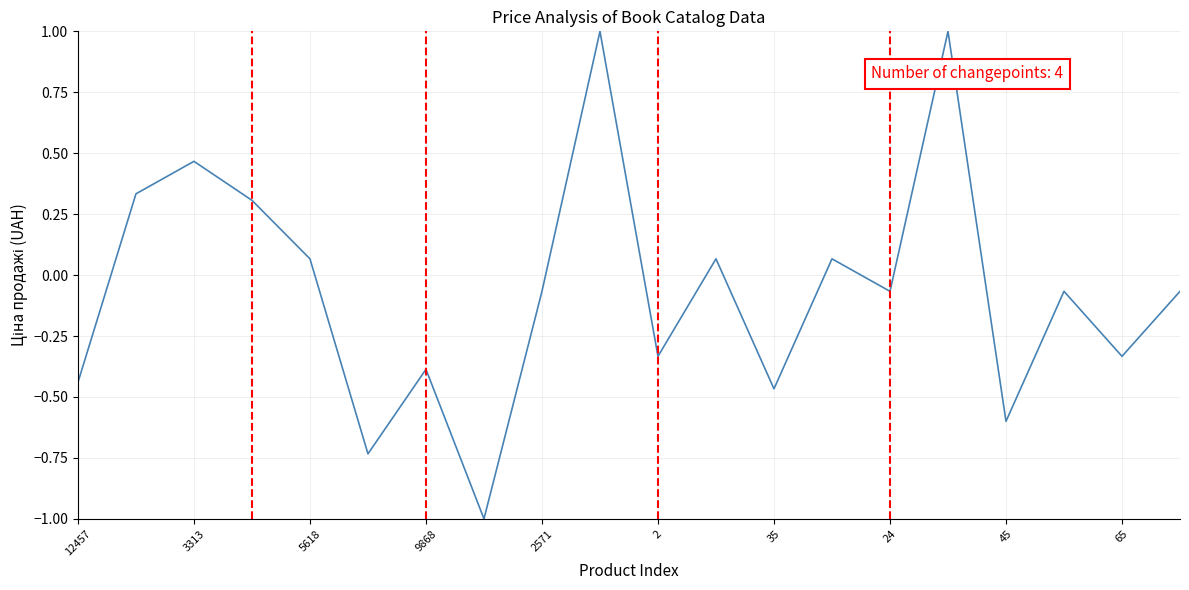

What is the maximum value shown in the chart?

1.0